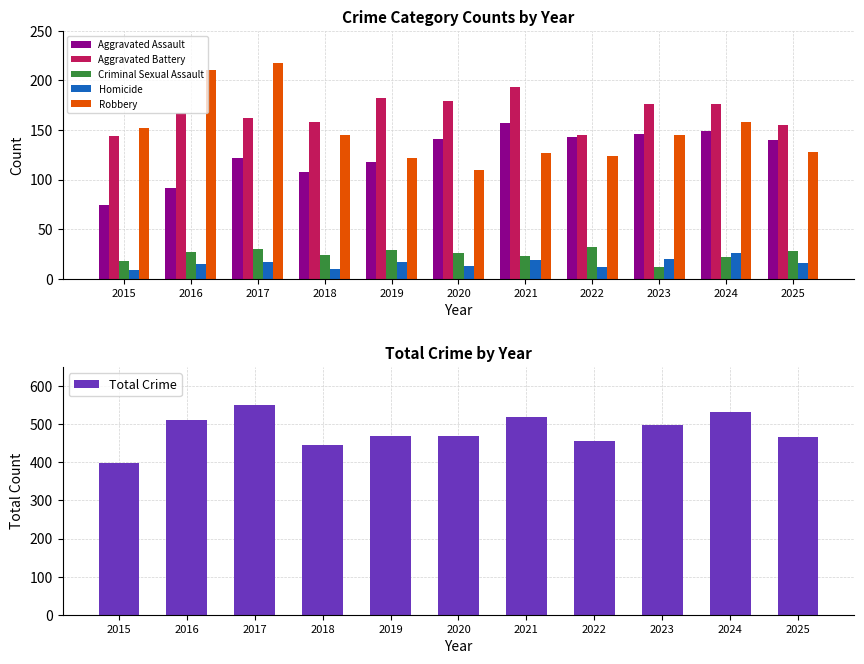

What is the difference between the Criminal Sexual Assault values at 2015 and 2019?

11